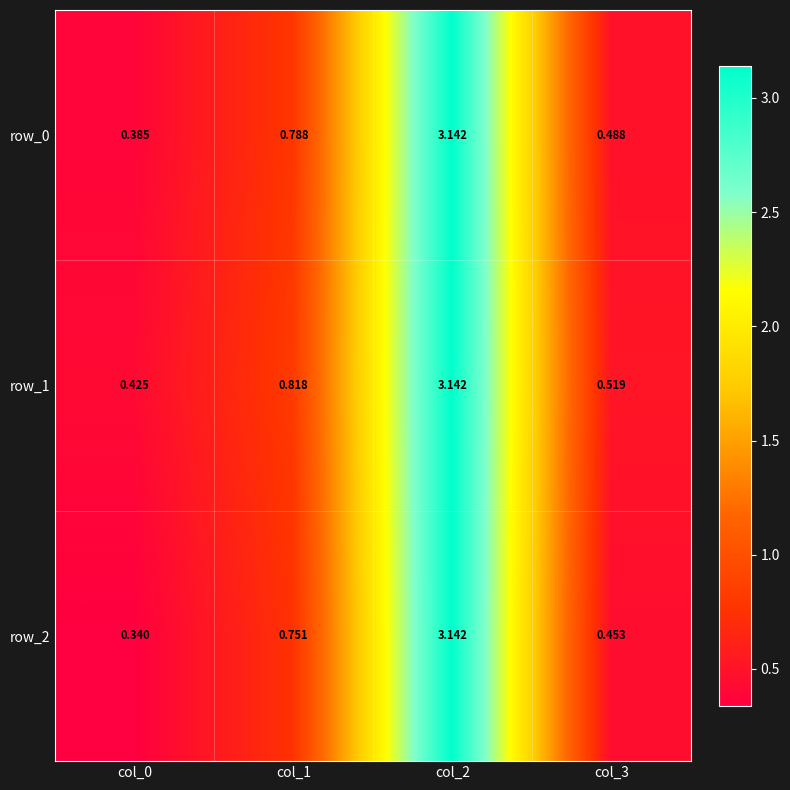

What is the difference between the maximum and minimum values in the row_1 series?

2.7